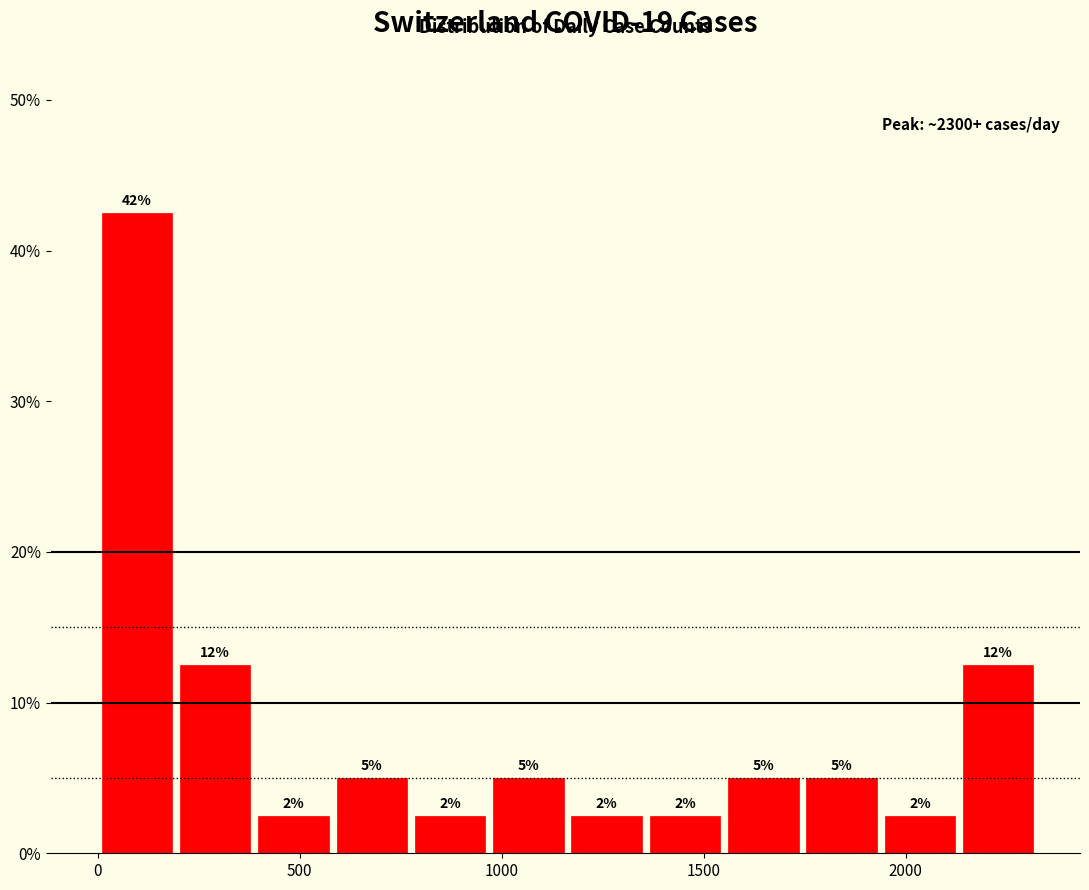

Around what value on the x-axis is the tallest bar? Give the approximate position of its centre, as read against the axis.

100